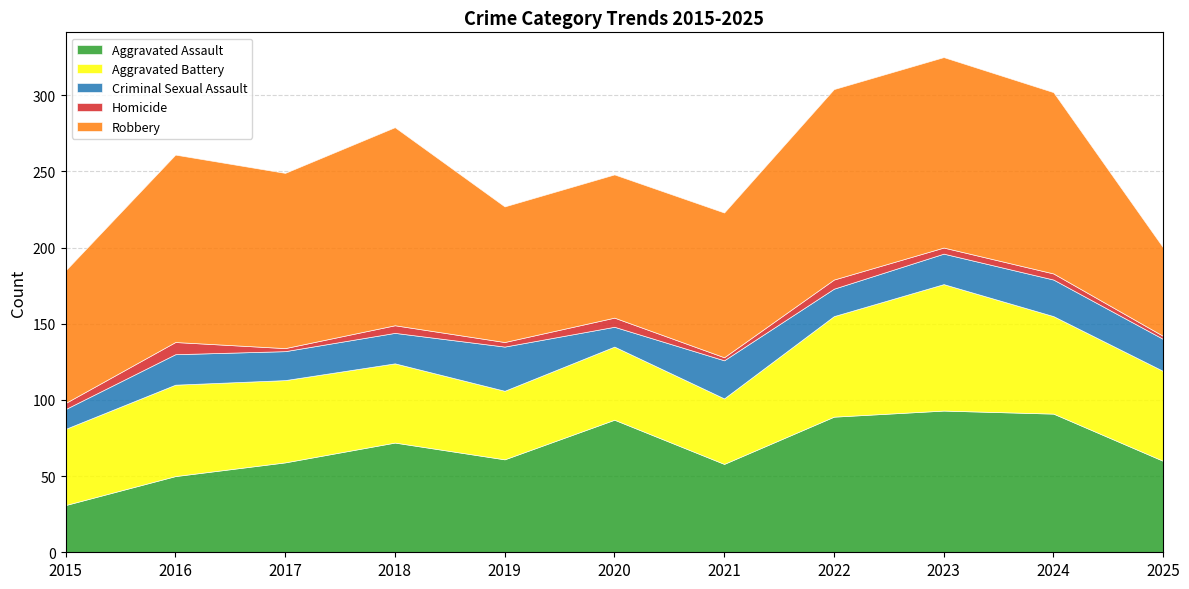

The Aggravated Assault series shows 61 at 2019. True or false?

True